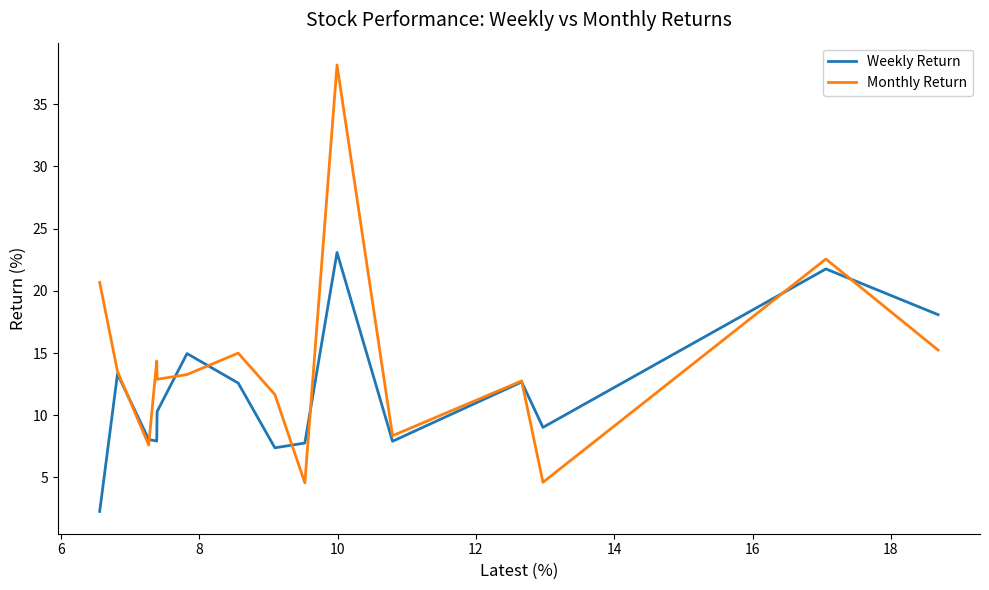

How many lines are shown in the chart?

2